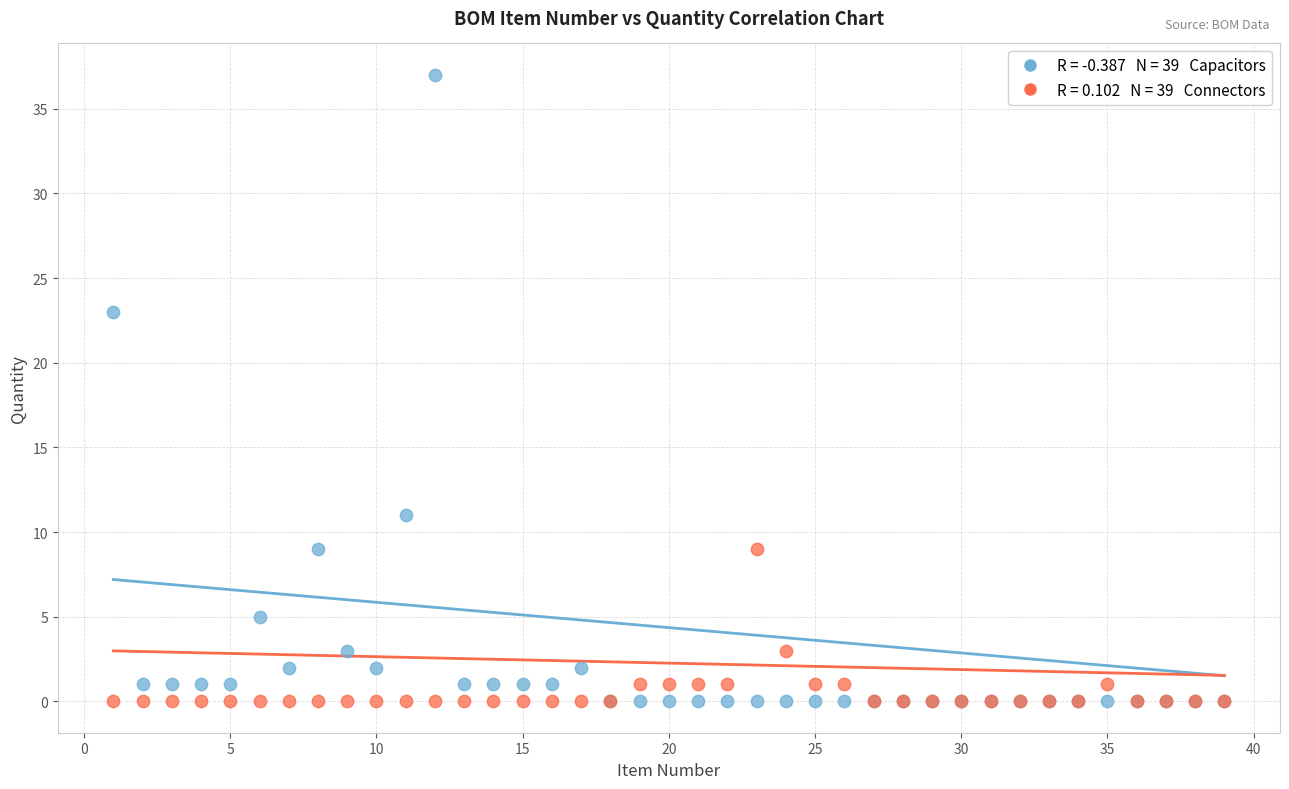

Across all series, what Y value is closest to 18?

23